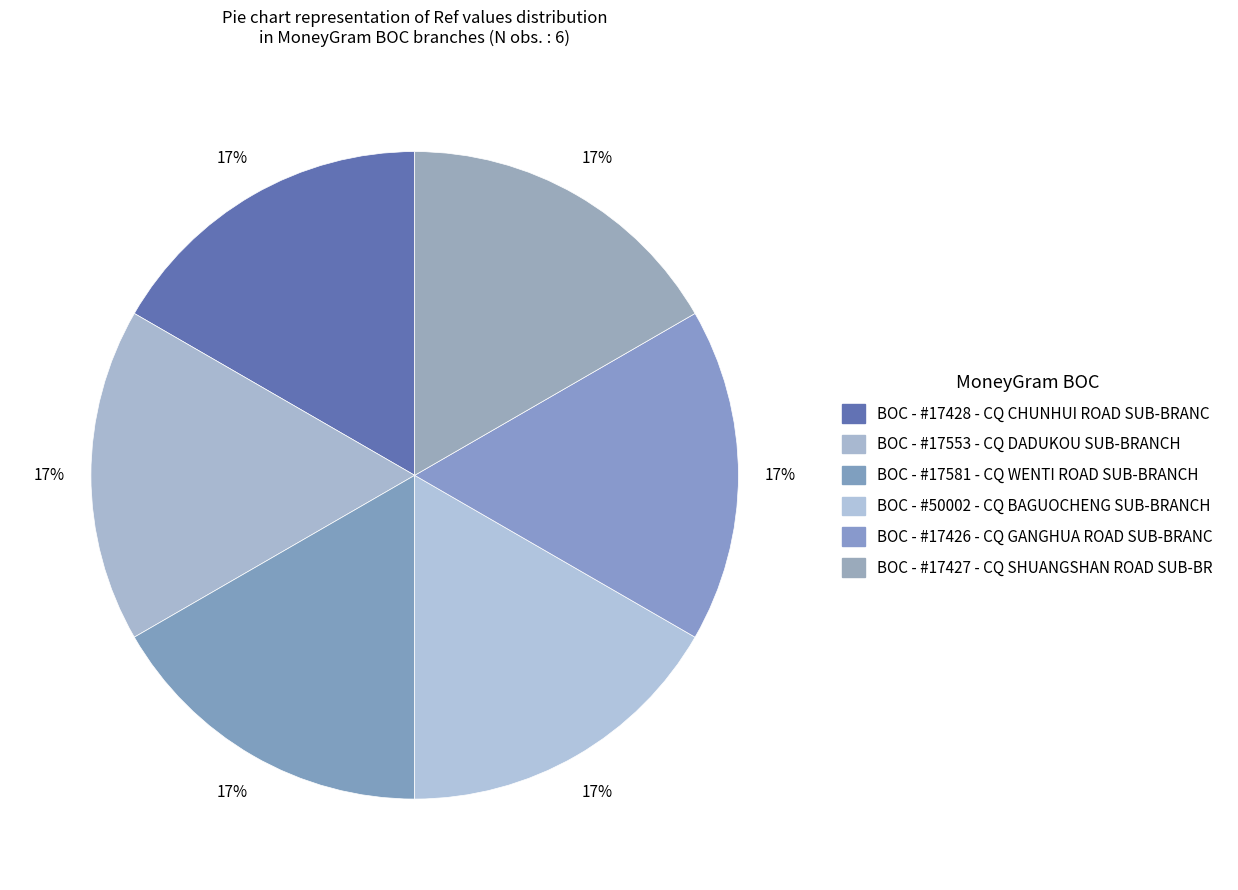

Which category has the biggest portion of the pie?

BOC - #50002 - CQ BAGUOCHENG SUB-BRANCH